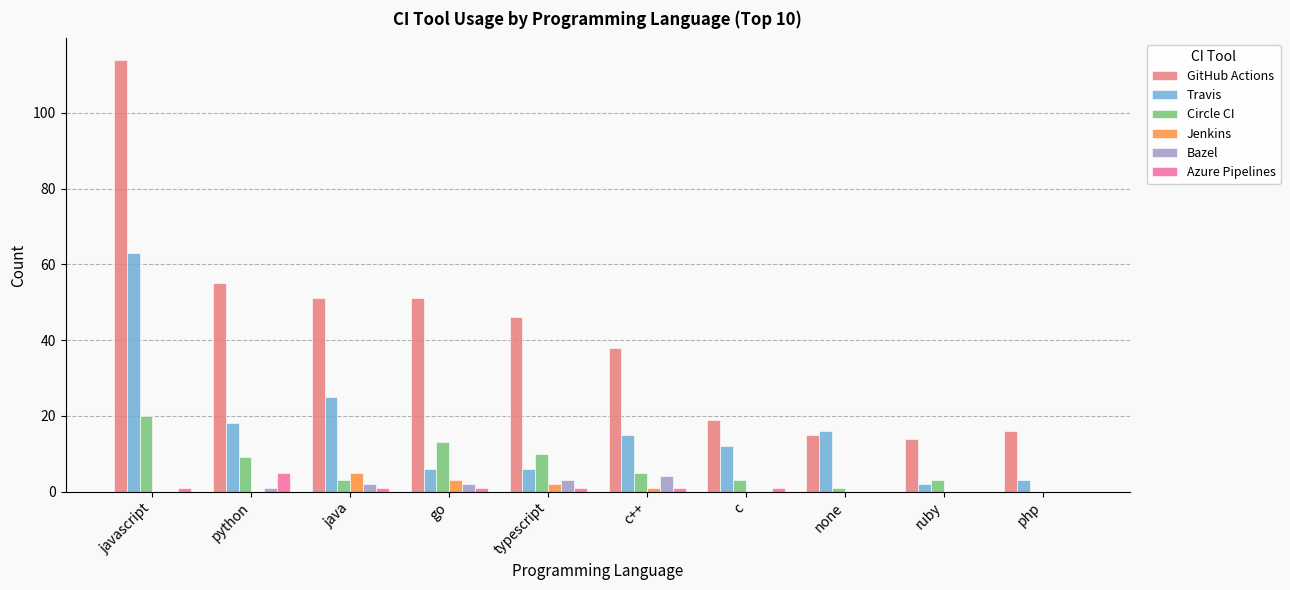

Which series has the widest spread of values?

GitHub Actions